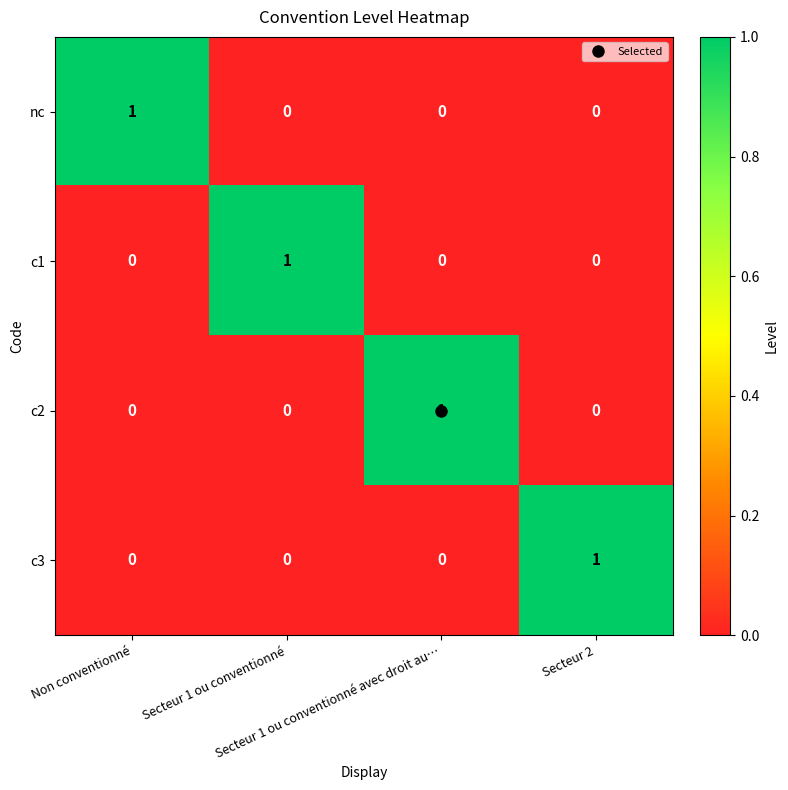

At how many categories does at least one series exceed 0?

4